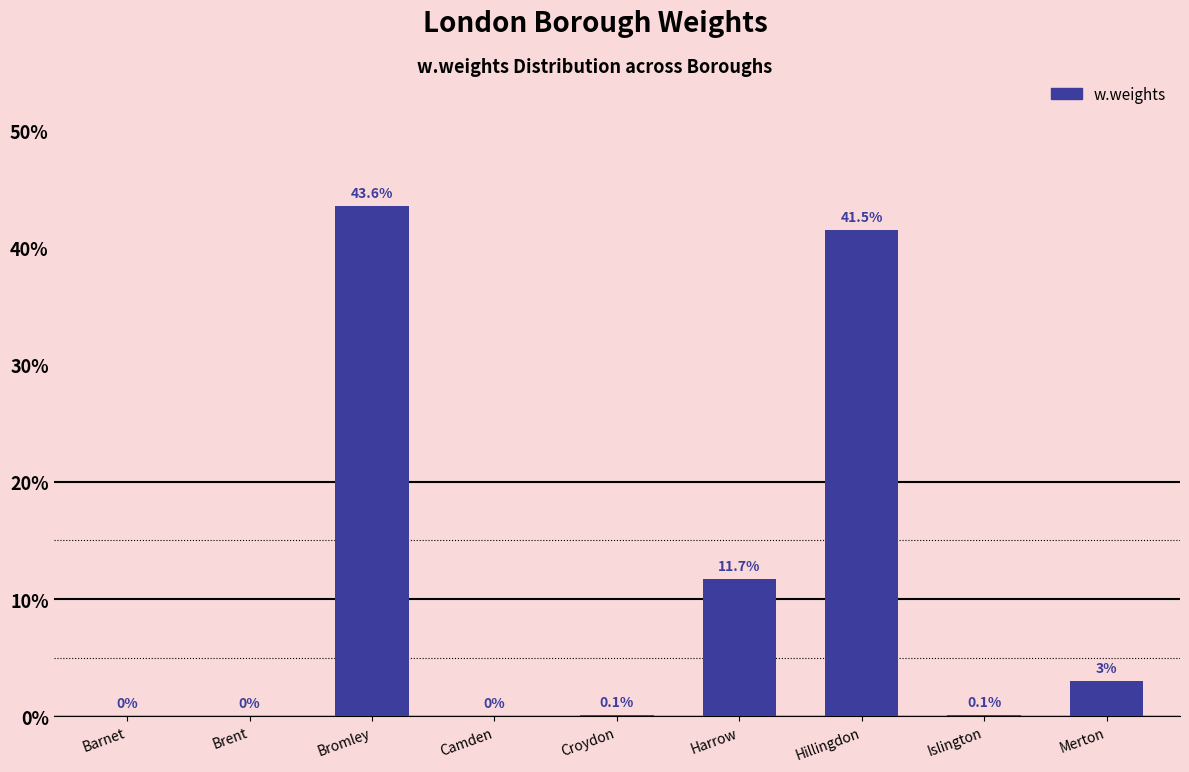

Is it true that the value at Bromley is 0.4?

True